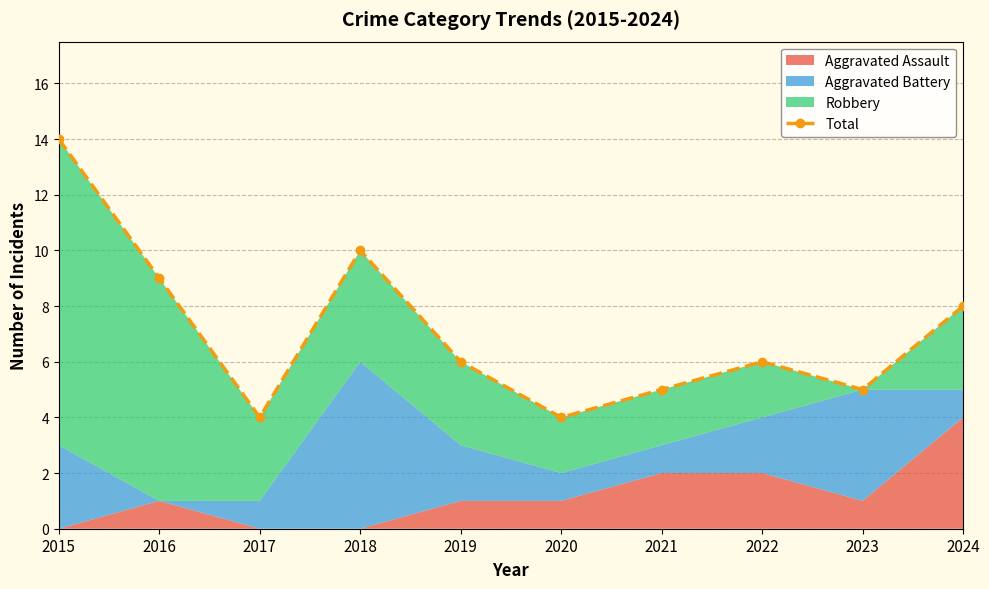

Reading left to right, list all the values displayed in this chart.

2015=14	2016=9	2017=4	2018=10	2019=6	2020=4	2021=5	2022=6	2023=5	2024=8